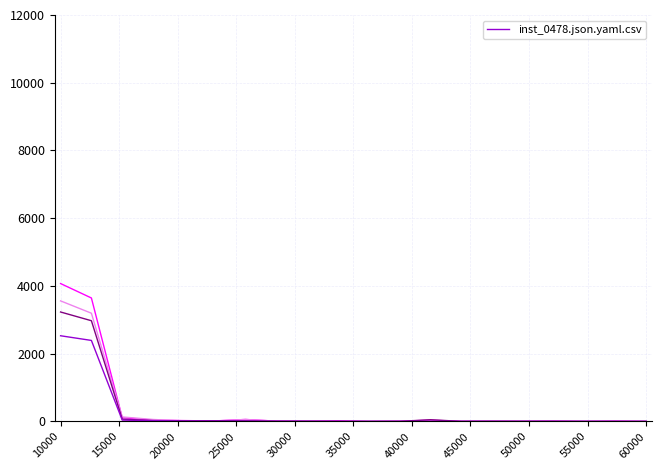

What is the maximum value shown in the chart?

4071.5